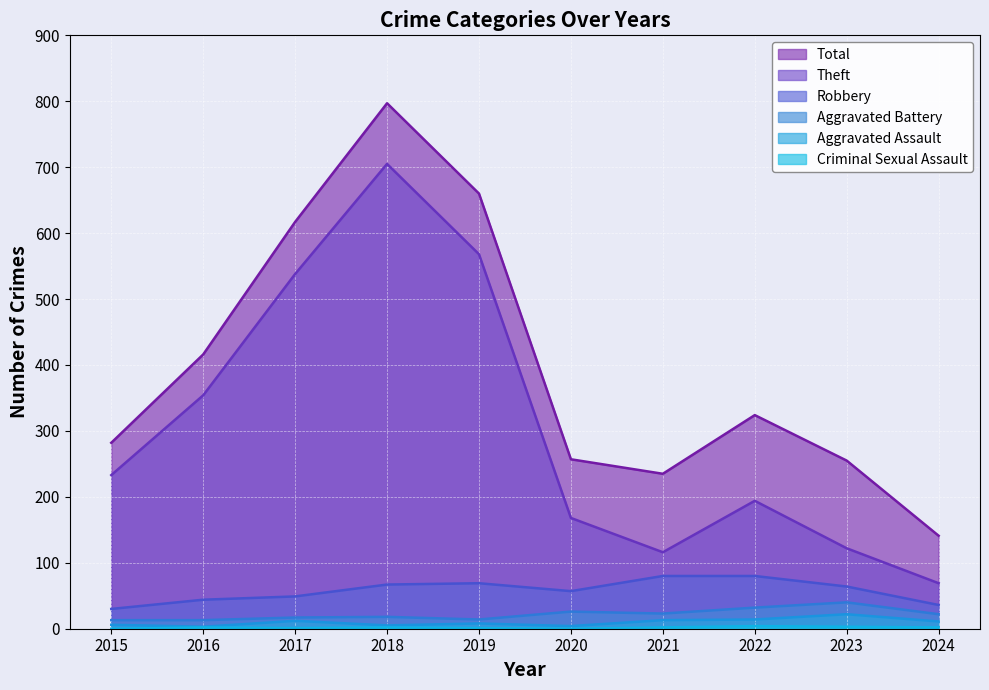

The value of Total at 2017 is 617. True or false?

True